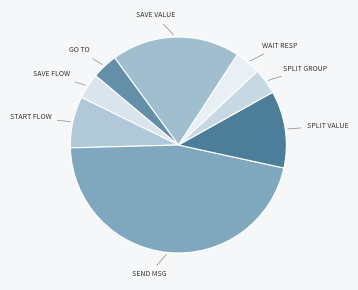

How many segments does this pie chart have?

8